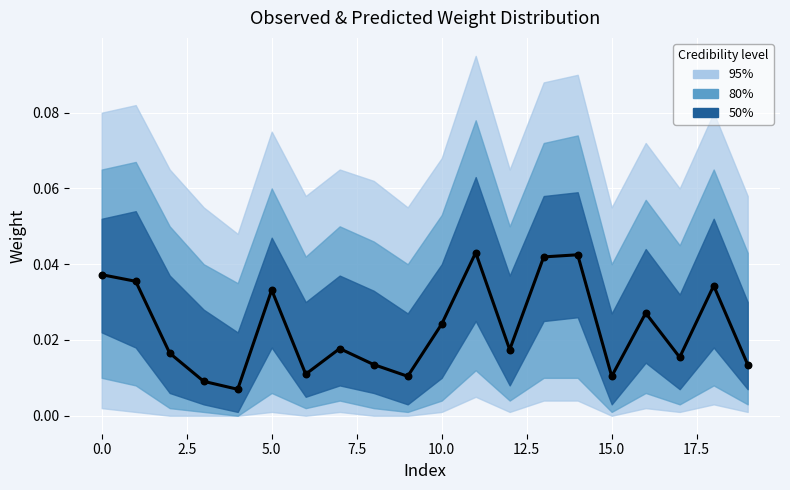

Between 18 and 15, which is larger?

18